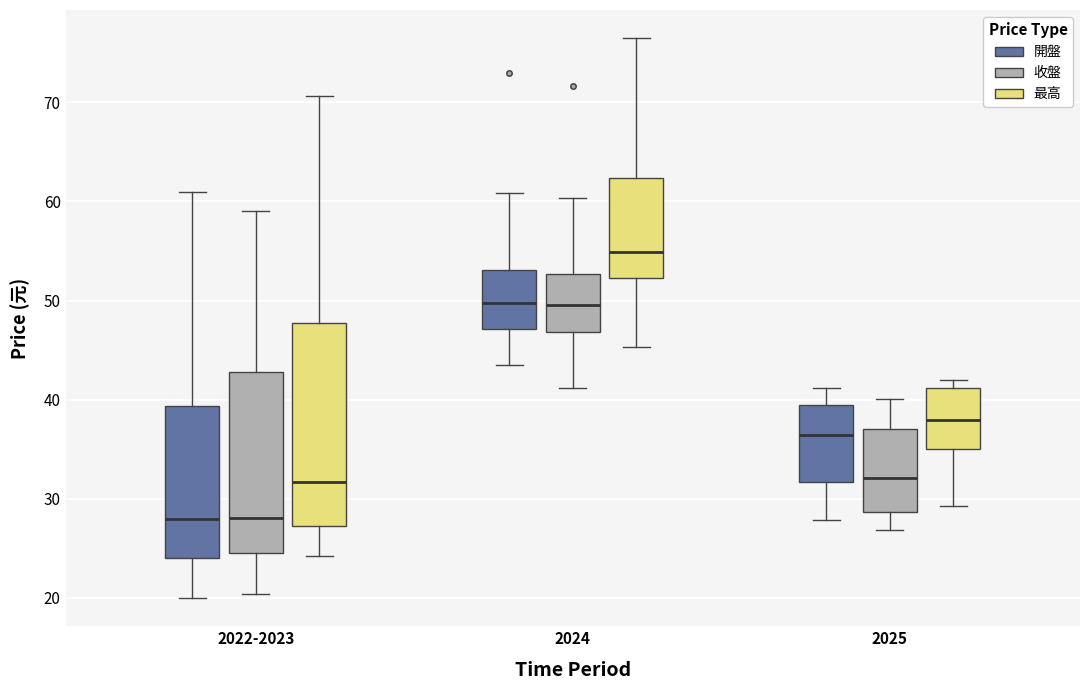

Reading left to right, read every box against the y-axis: the position of its median line, the range the box covers, and the ends of its whiskers. The values are not printed on the chart, so give them approximately, as read against the axis.

2022-2023 (開盤): median 28, box 24 to 39, whiskers 20 to 61
2022-2023 (收盤): median 28, box 24 to 43, whiskers 20 to 59
2022-2023 (最高): median 32, box 27 to 48, whiskers 24 to 71
2024 (開盤): median 50, box 47 to 53, whiskers 44 to 61
2024 (收盤): median 50, box 47 to 53, whiskers 41 to 60
2024 (最高): median 55, box 52 to 62, whiskers 45 to 77
2025 (開盤): median 36, box 32 to 39, whiskers 28 to 41
2025 (收盤): median 32, box 29 to 37, whiskers 27 to 40
2025 (最高): median 38, box 35 to 41, whiskers 29 to 42